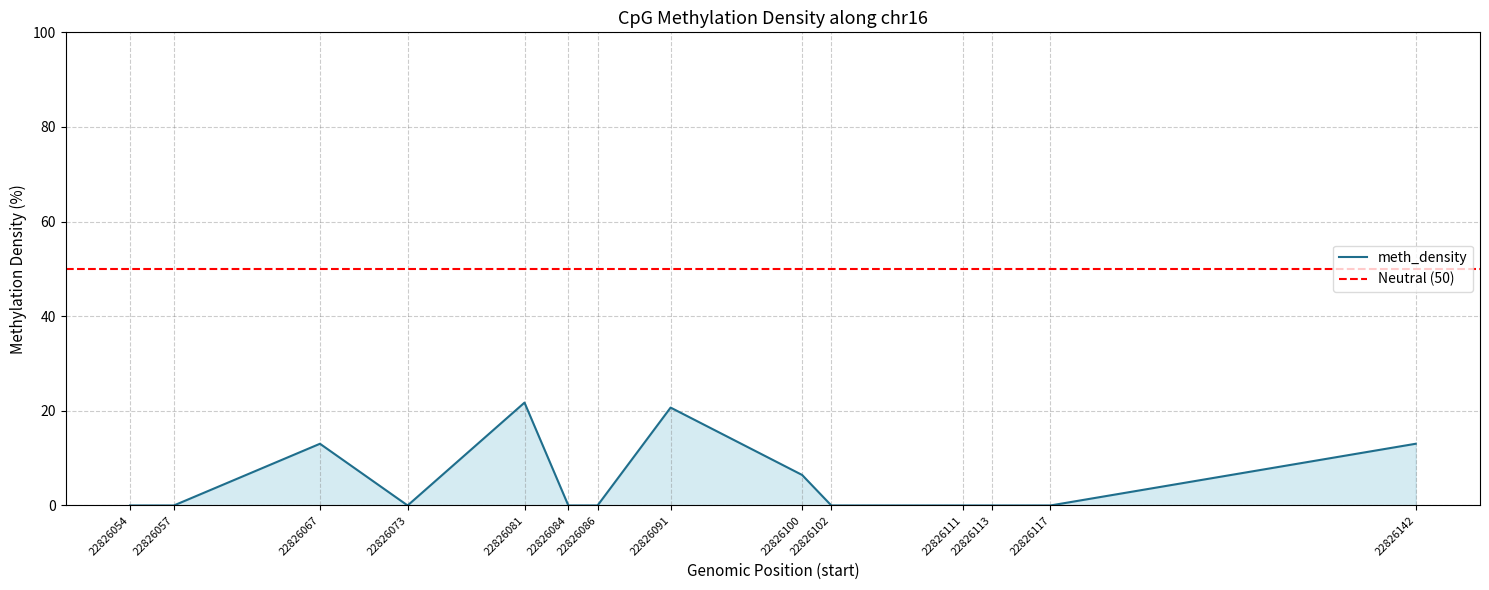

Reading left to right, what are all the values shown in this chart?

22826054=0.0	22826057=0.0	22826067=13.0	22826073=0.0	22826081=21.7	22826084=0.0	22826086=0.0	22826091=20.7	22826100=6.5	22826102=0.0	22826111=0.0	22826113=0.0	22826117=0.0	22826142=13.0